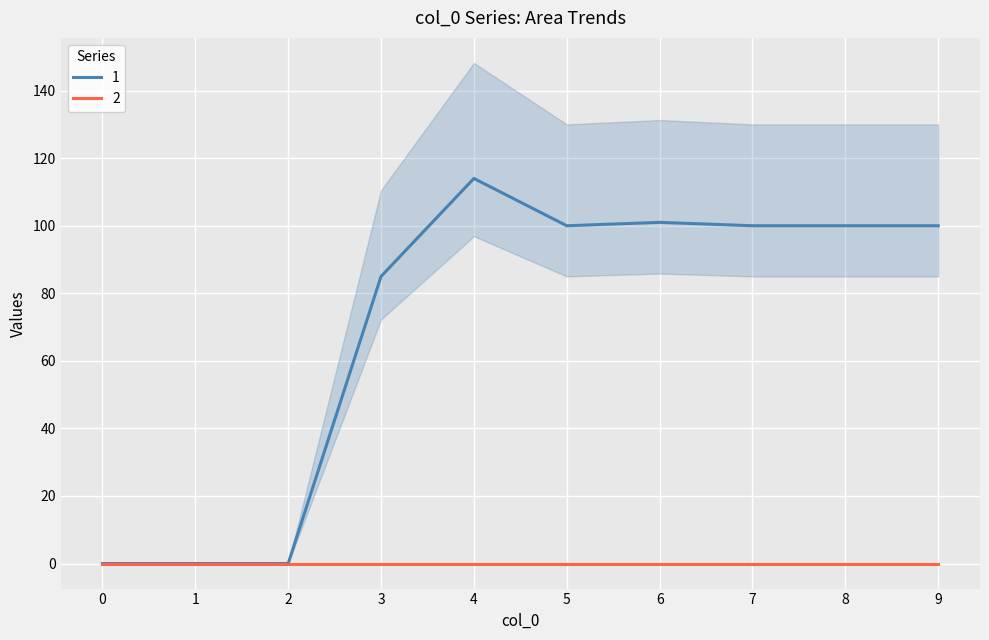

The value of 4 at 7 is 0. True or false?

True